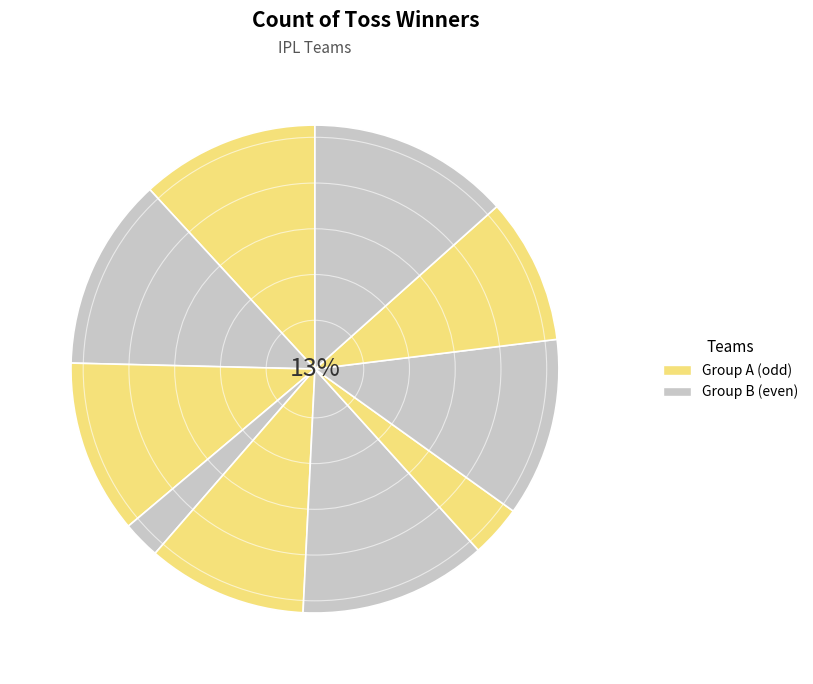

Count the number of slices in the pie.

10